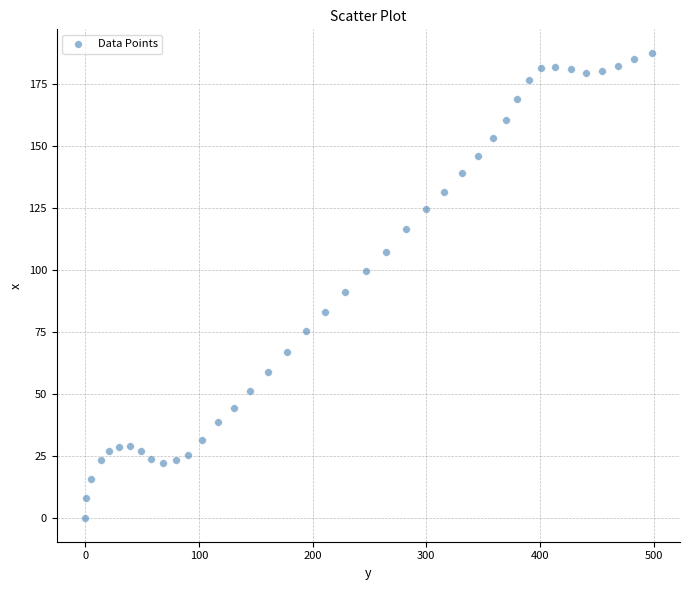

What is the range of Y values (max minus min)?

187.8